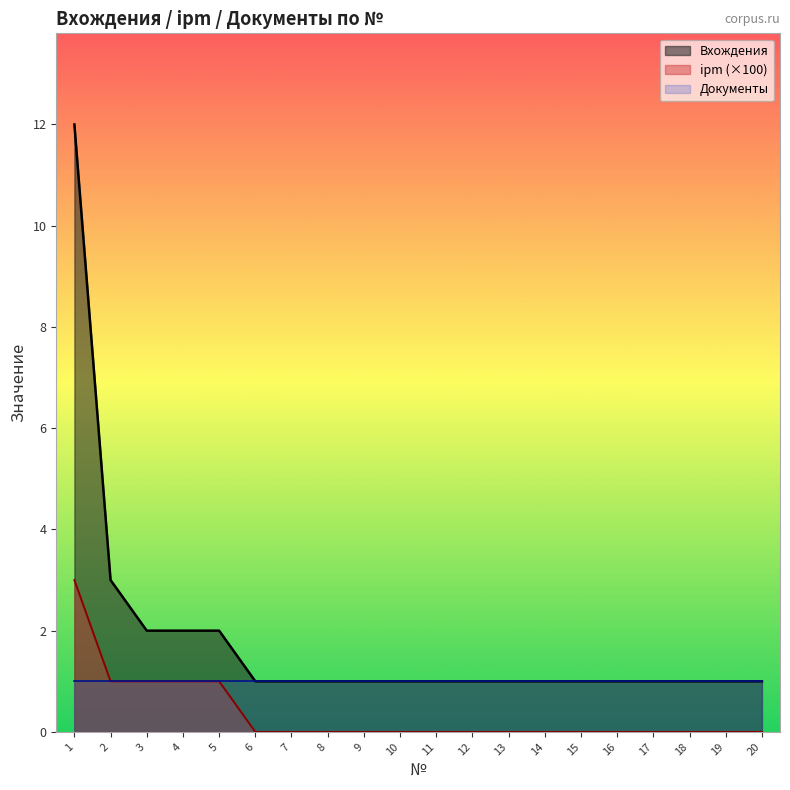

What are all the series names shown in the legend?

Вхождения, ipm (×100), Документы